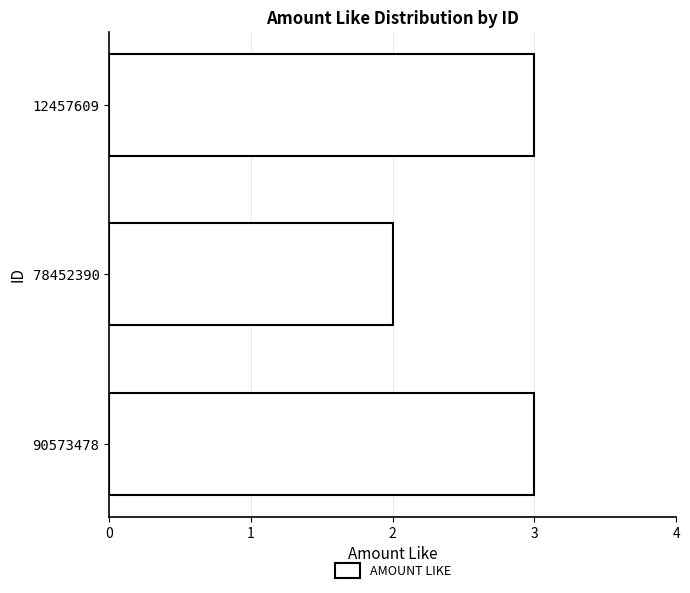

What is the greatest value displayed?

3